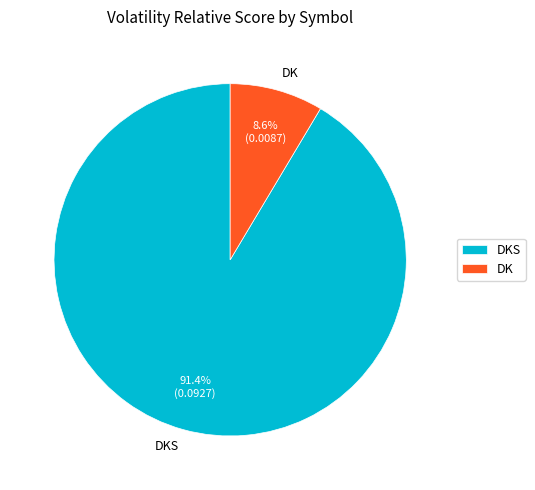

To the nearest percent, what portion does DK represent?

9%